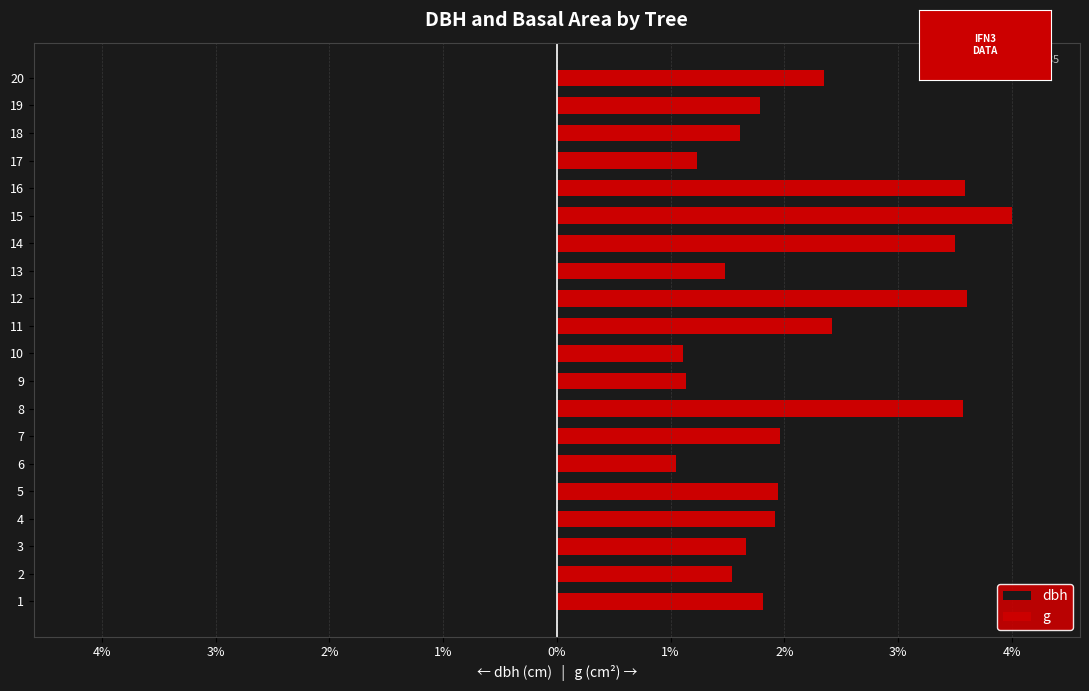

Are the bars grouped side by side (vs. stacked)?

Yes